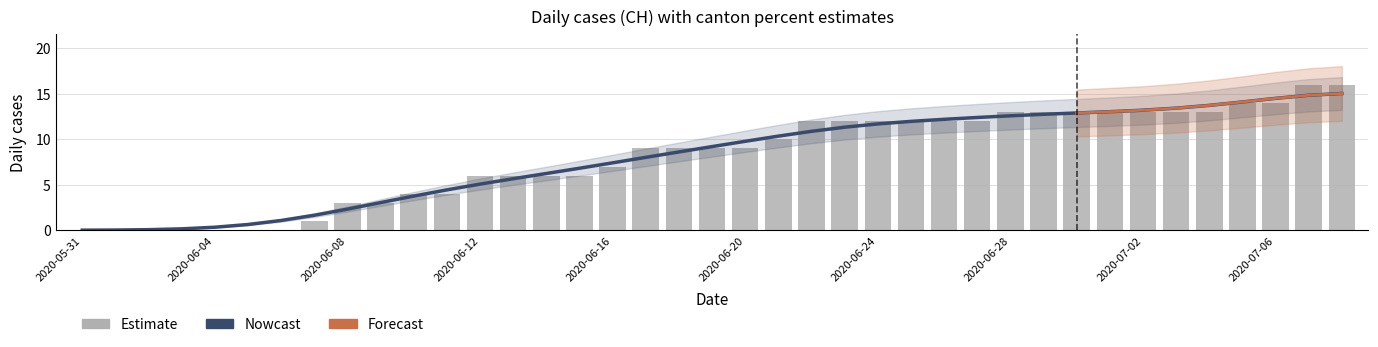

How many data points does each series have?

39